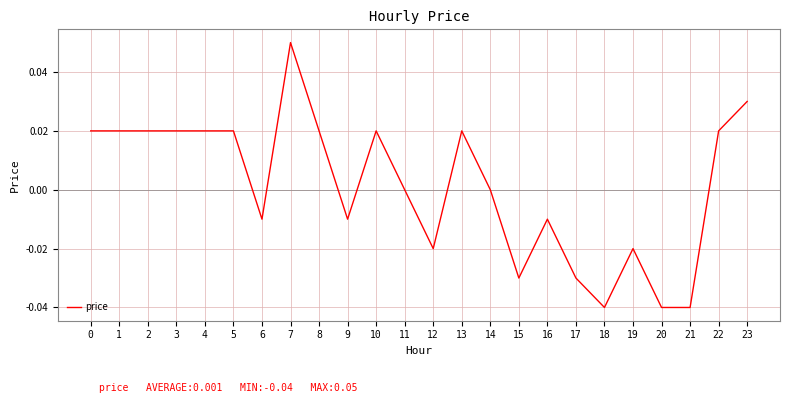

True or false: the data shows -0.0 at 18.

True